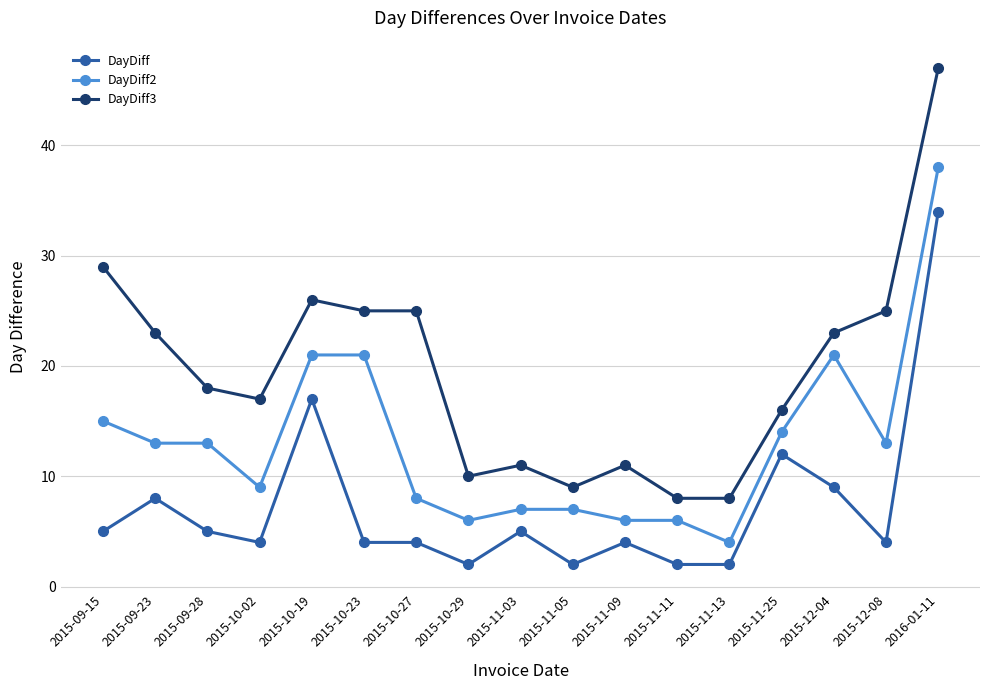

Count the number of data series in this chart.

3